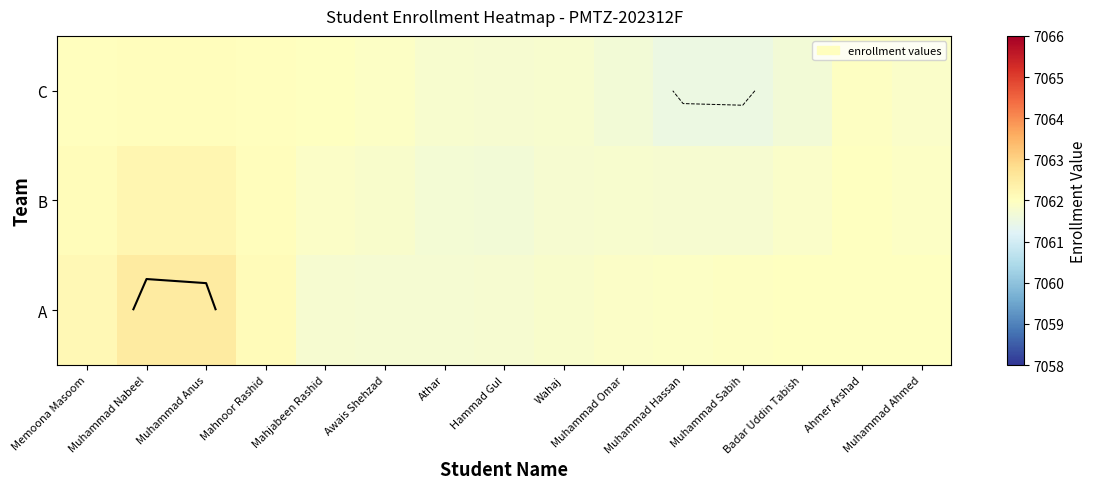

What is the difference between the maximum and minimum values in the C series?

0.5